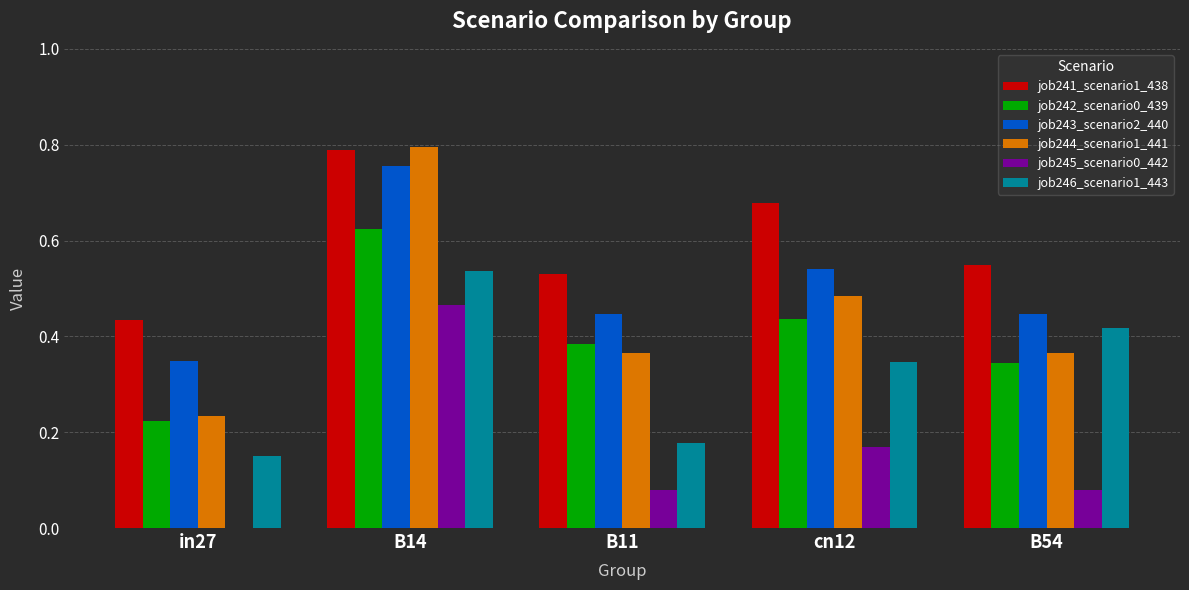

The value of job245_scenario0_442 at B14 is 0.6. True or false?

False